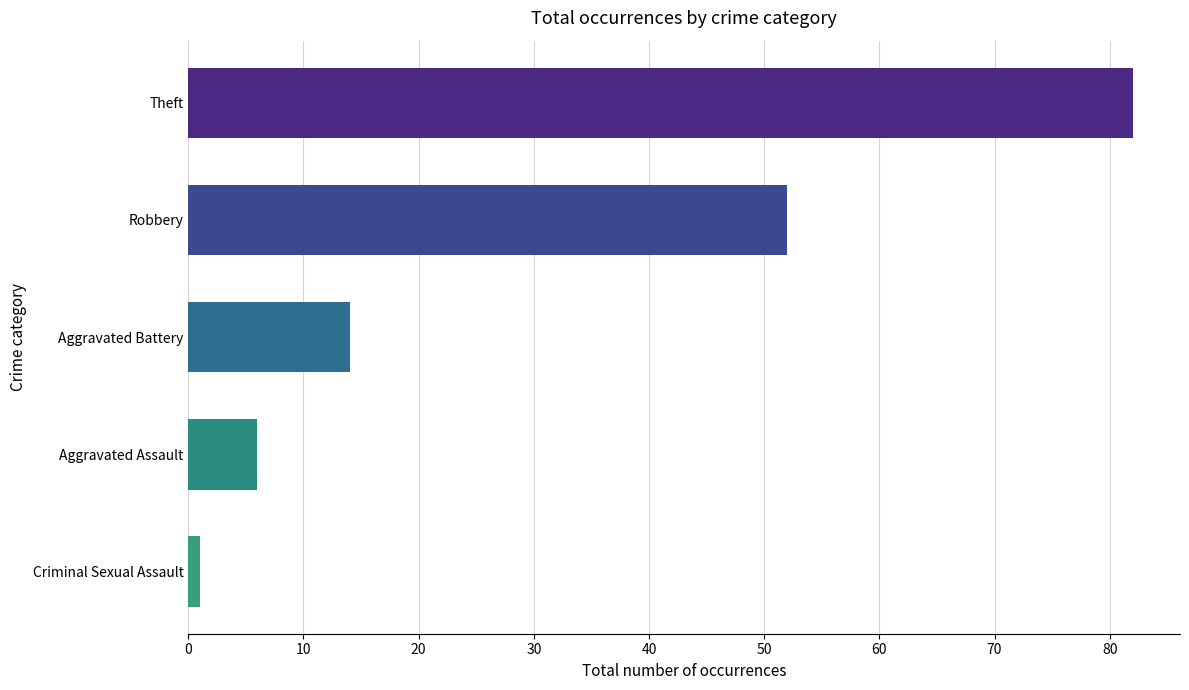

What is the greatest value displayed?

82